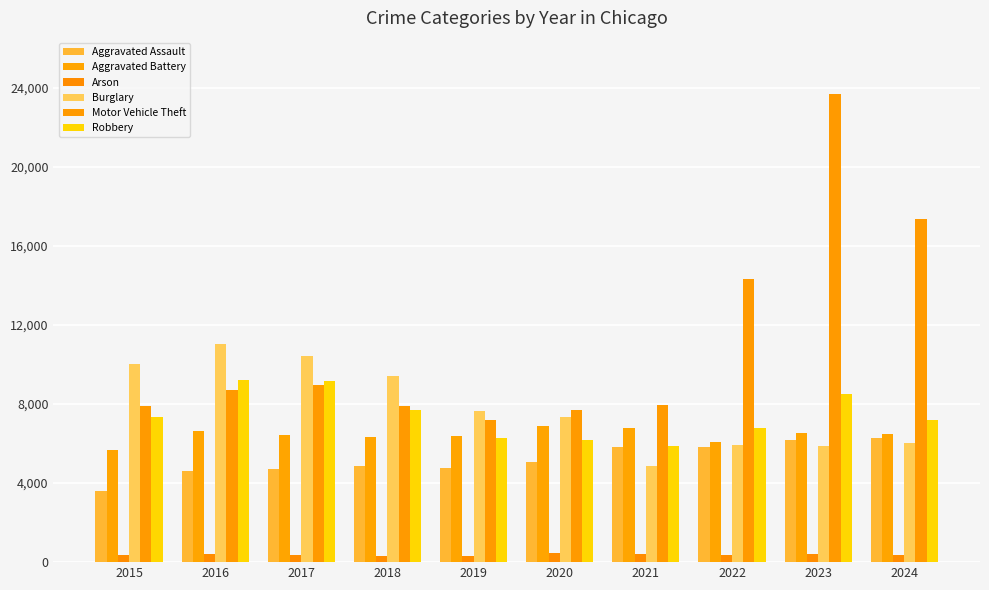

What is the value of the Burglary bar at the 3rd from the left?

10419